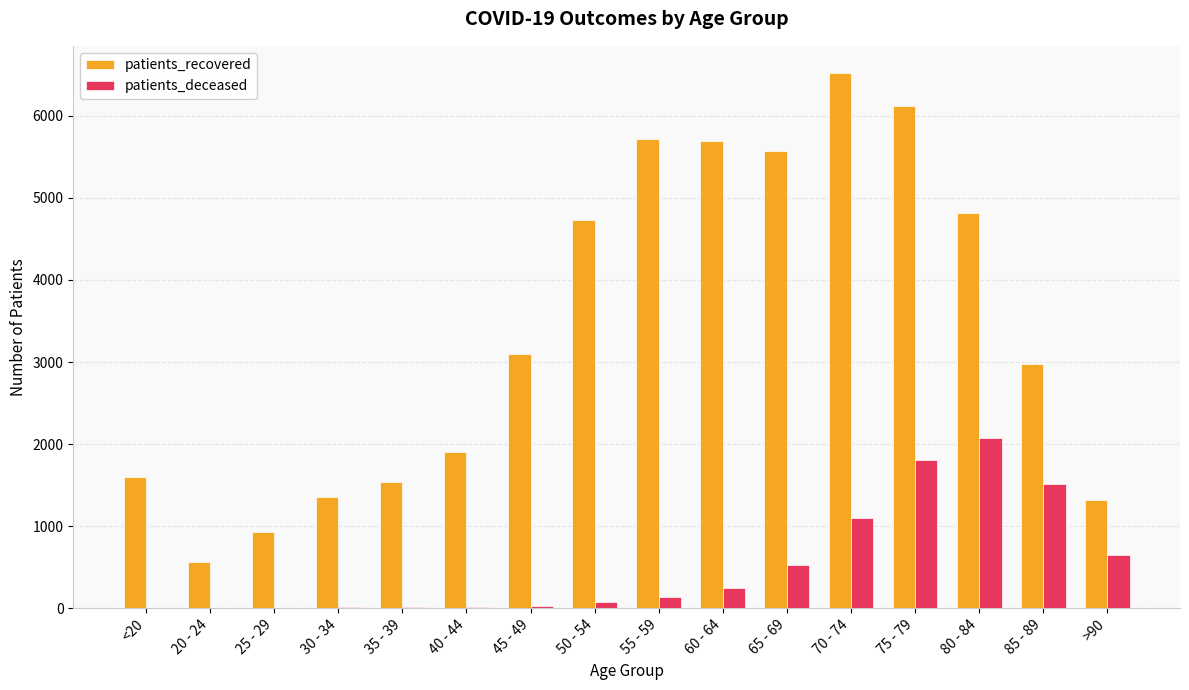

Are the bars grouped side by side (vs. stacked)?

Yes